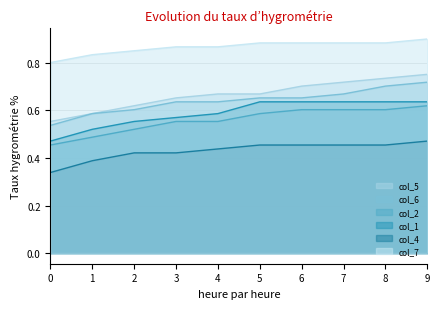

Which series has the widest spread of values?

col_5